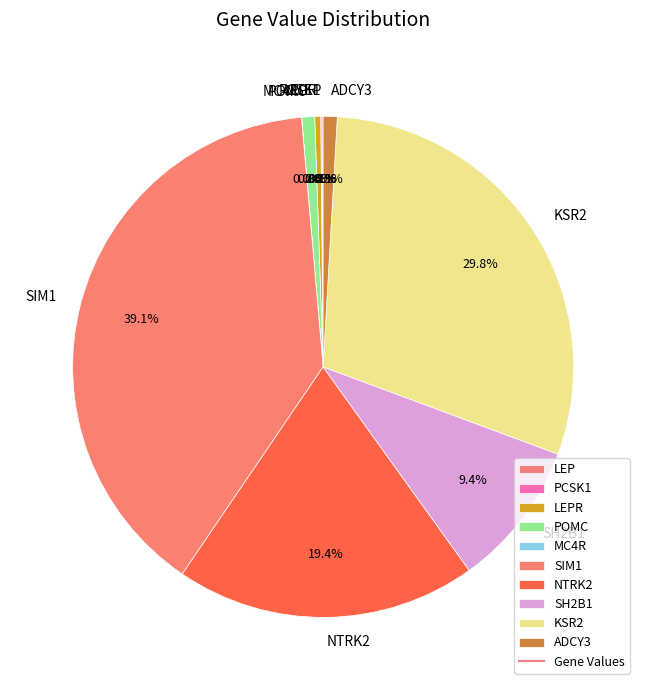

Is there a majority slice in this chart?

No